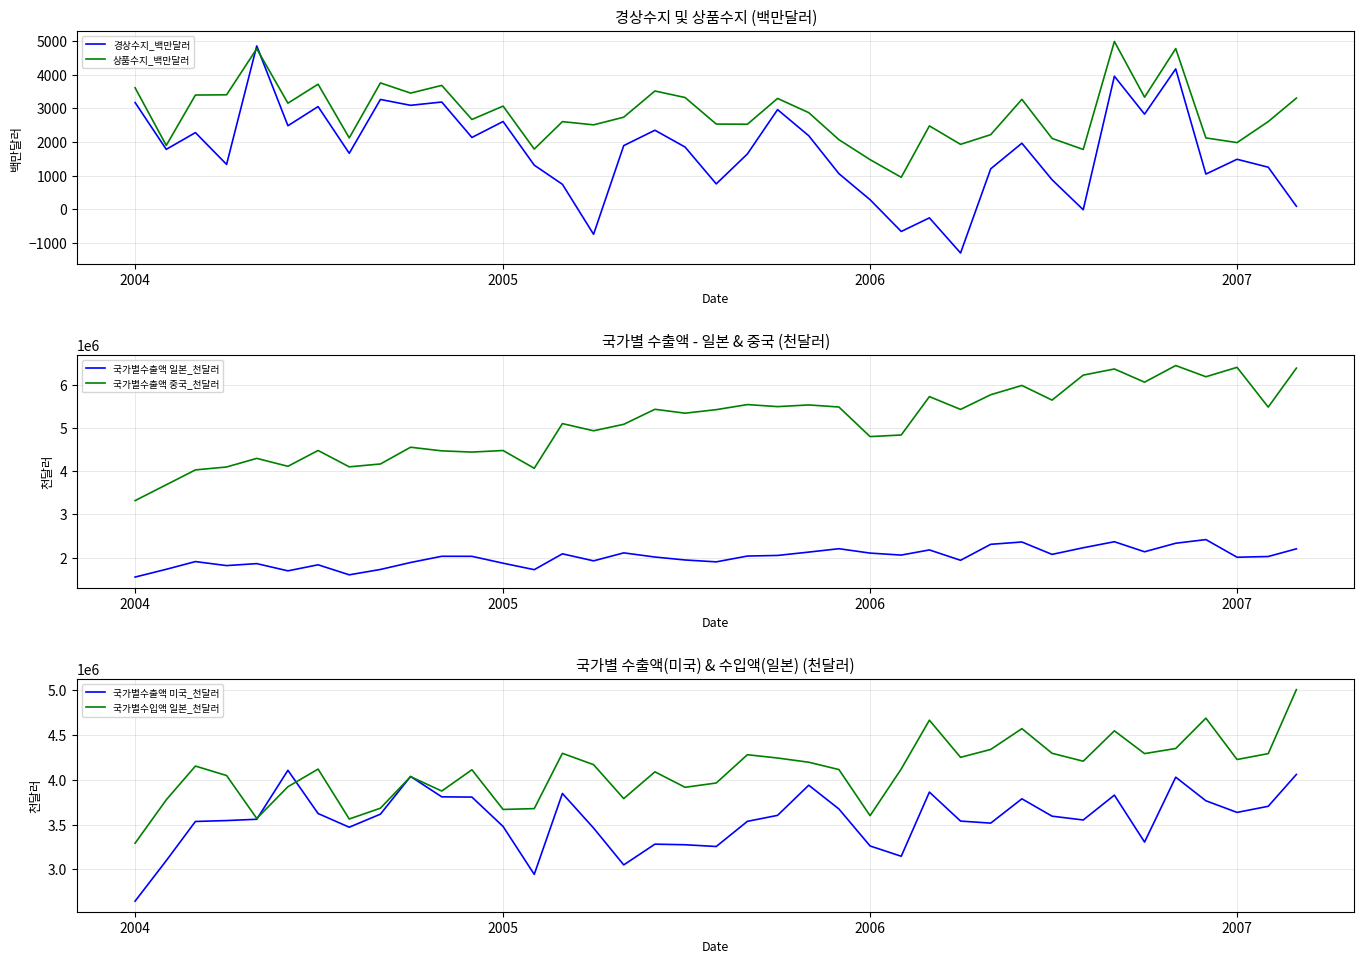

What is the maximum value shown in the chart?

6443254.0